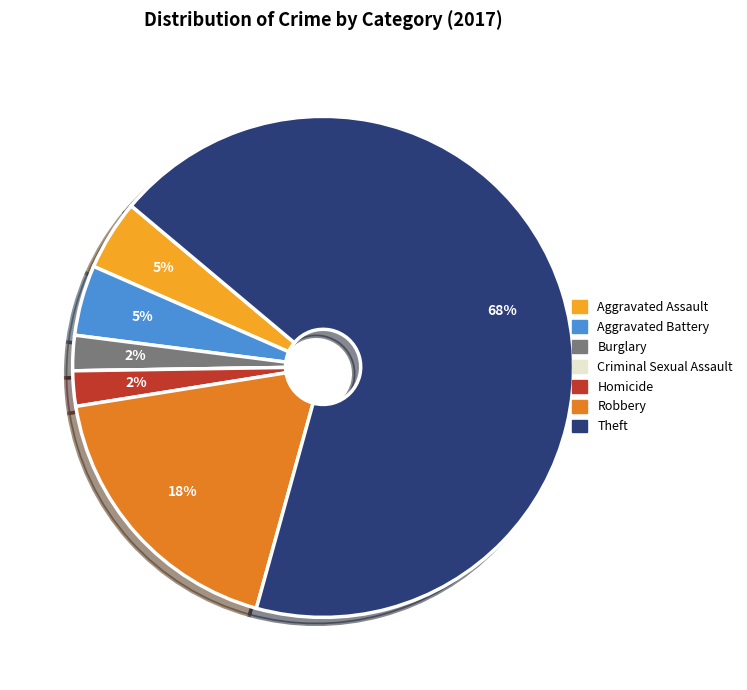

Do Aggravated Battery and Homicide together represent more than half of the pie?

No